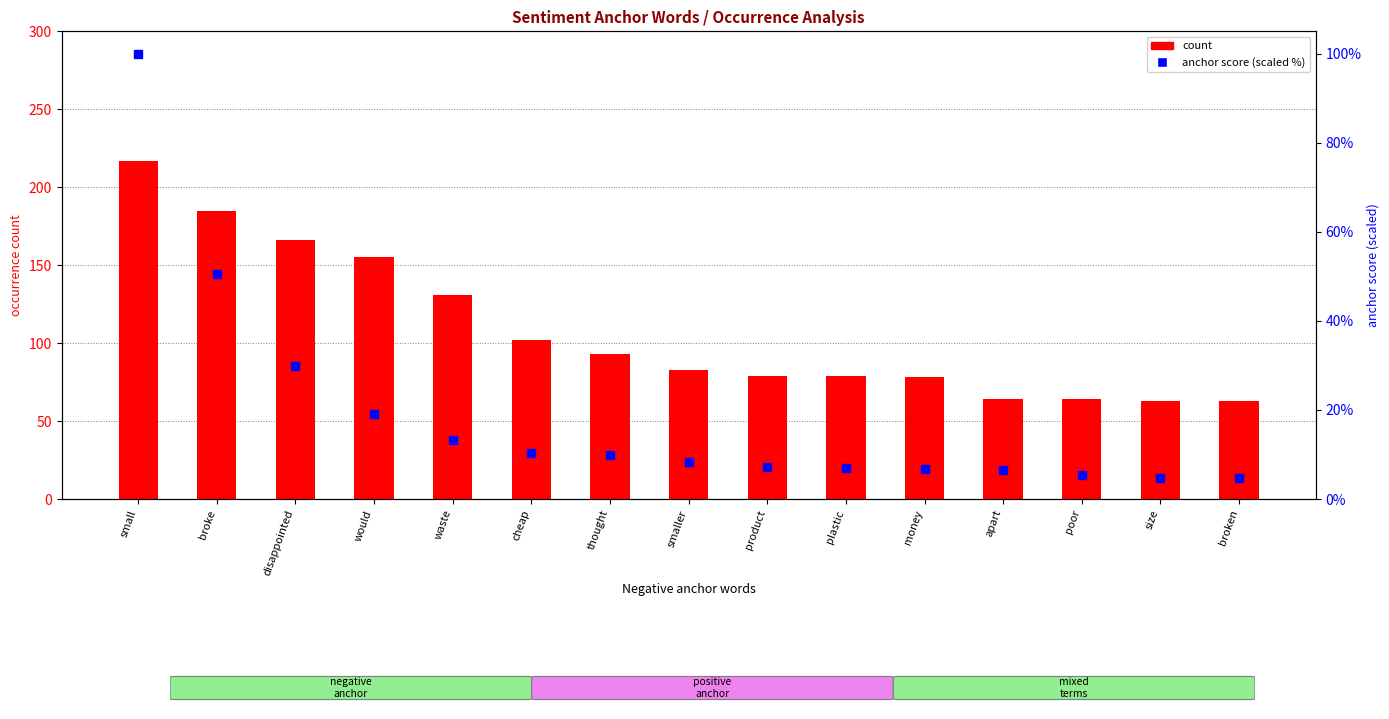

Which series contains the highest Y value?

count (negative)